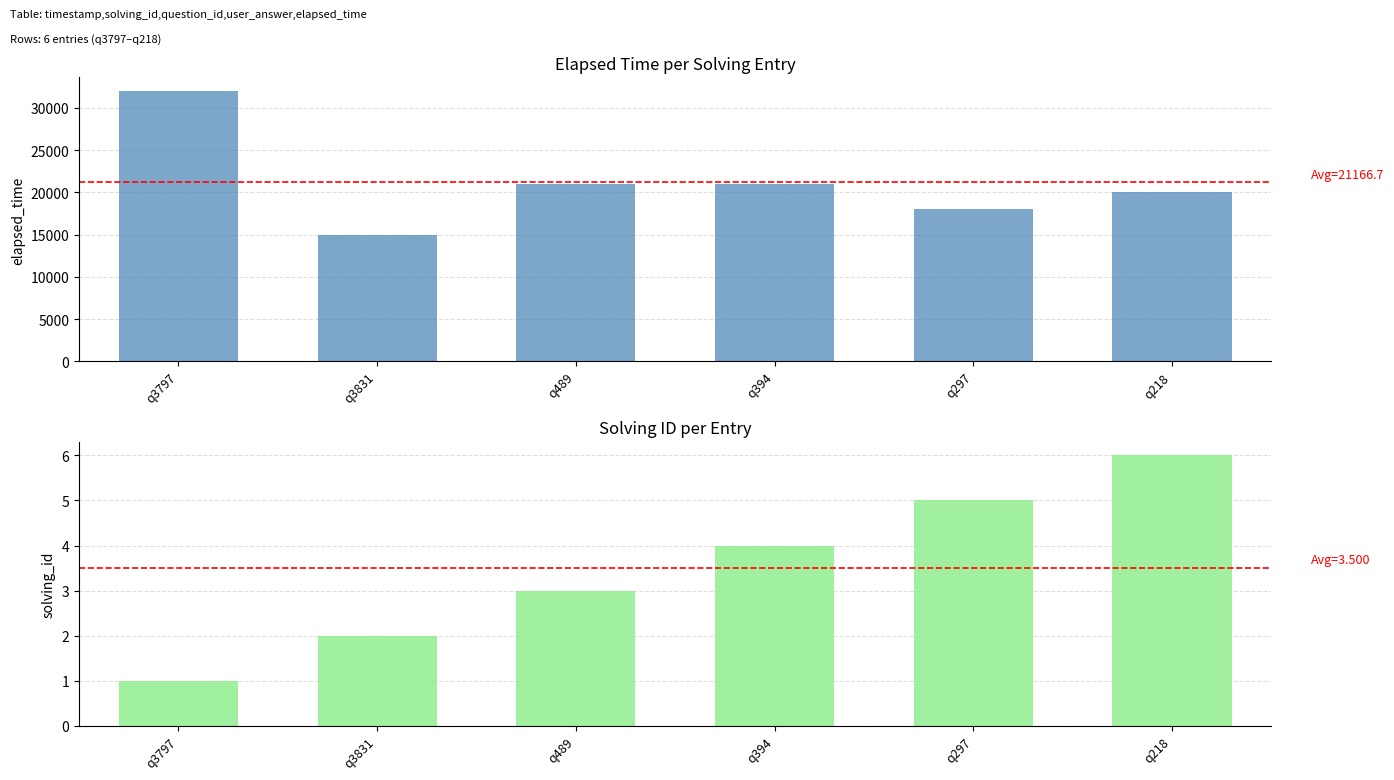

What are all the series names shown in the legend?

elapsed_time, solving_id